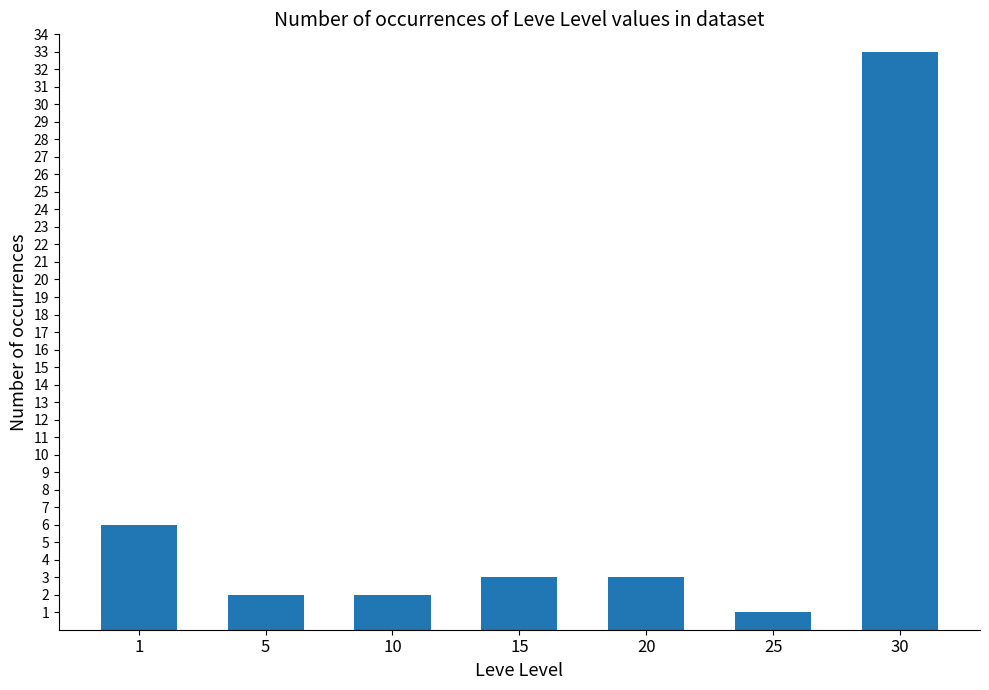

The value at 1 is 6. True or false?

True